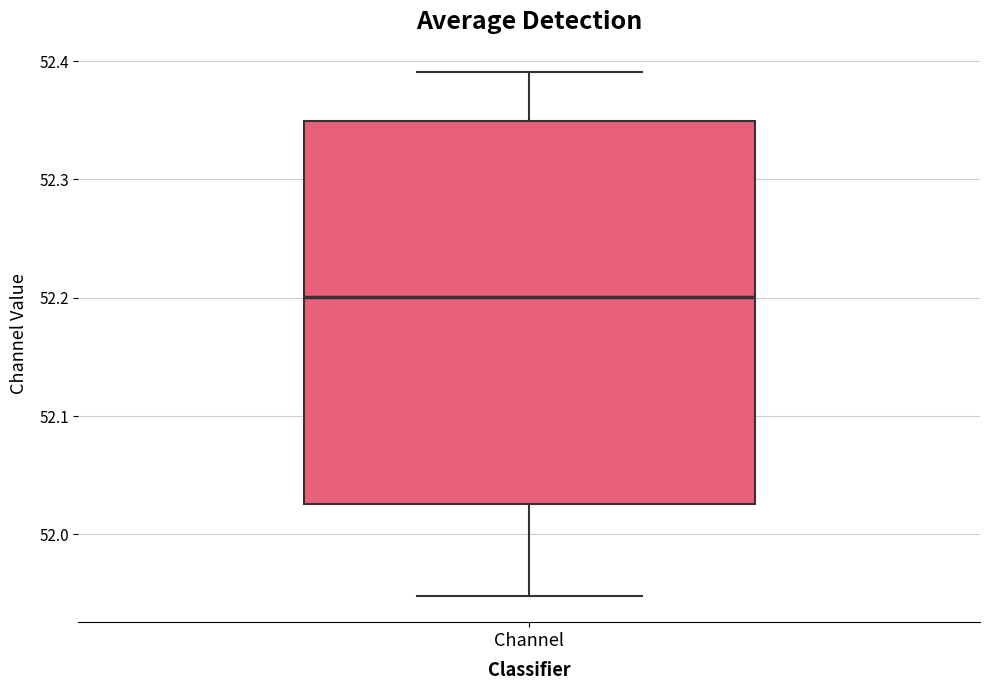

Where does the median line of the box for Channel sit on the y-axis? The values are not printed on the chart, so give them approximately, as read against the axis.

52.20